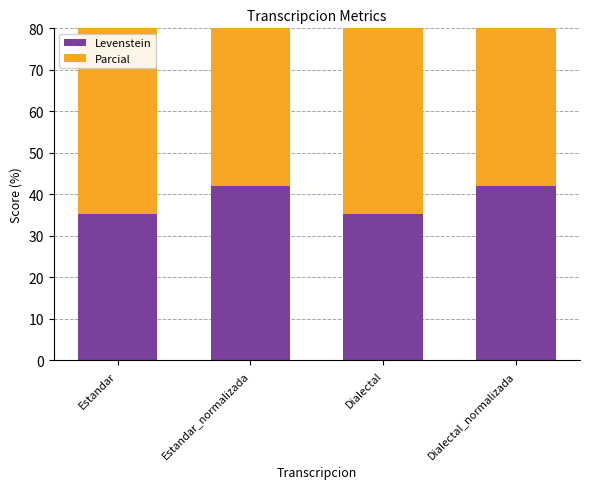

Is it true that Levenstein equals 41.9 at Estandar_normalizada?

True